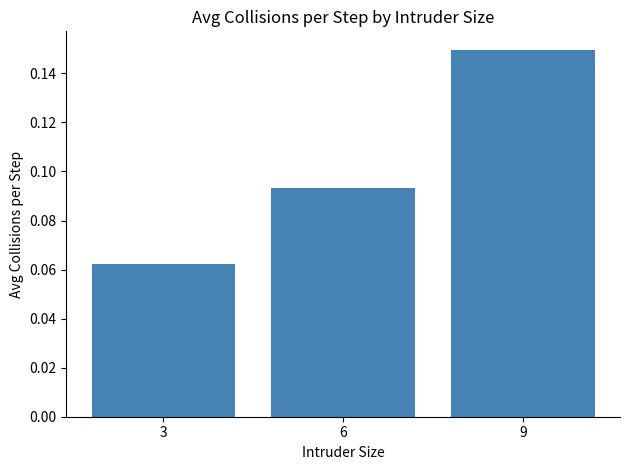

What is the sum of the values at 3 and 6?

0.2